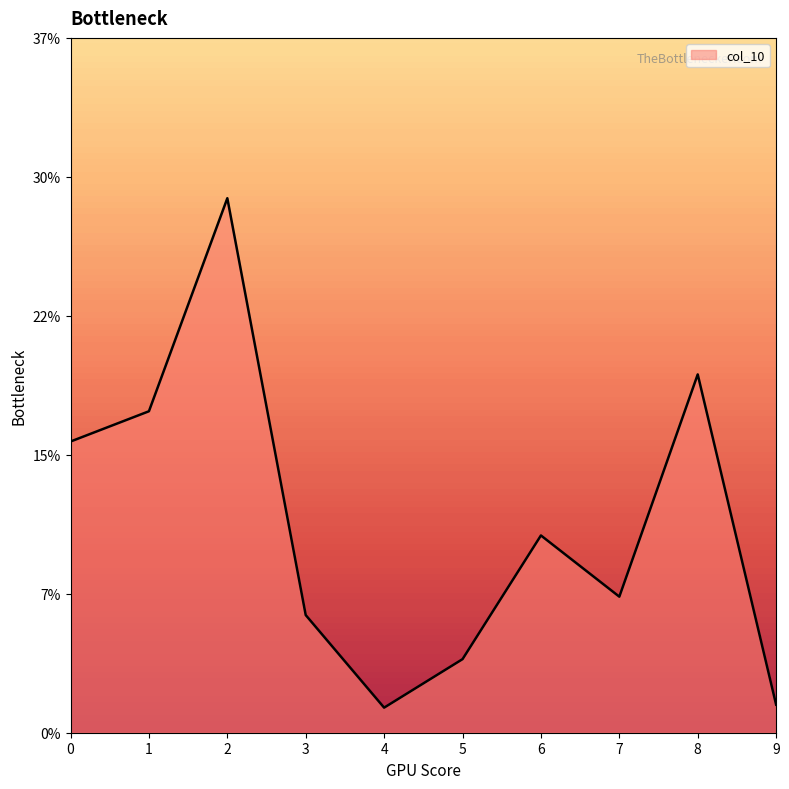

What is the sum of the values at 0 and 6?

0.3